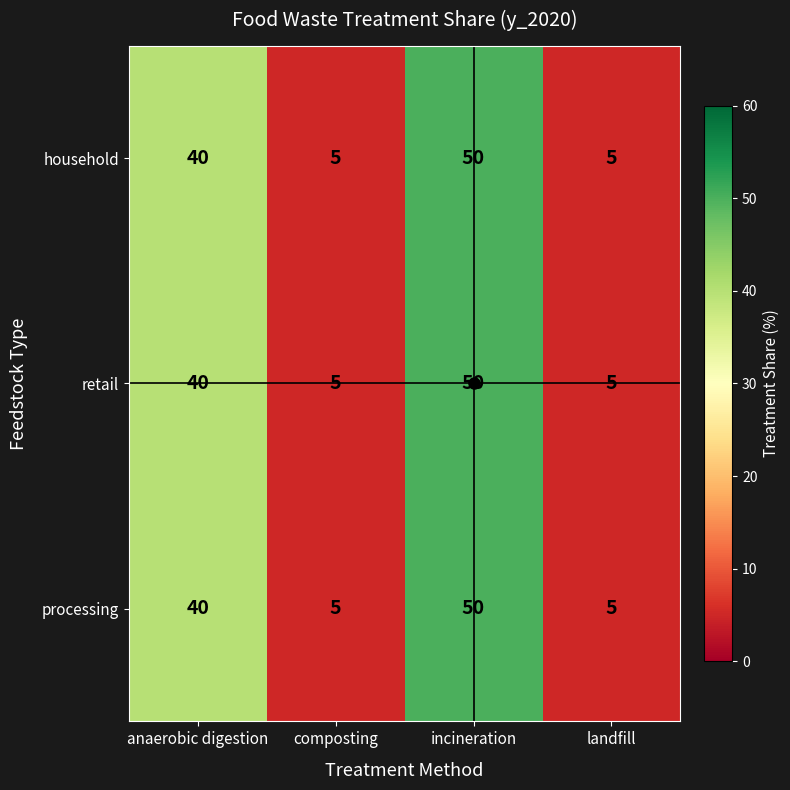

What is the sum of the household values at composting and anaerobic digestion?

45